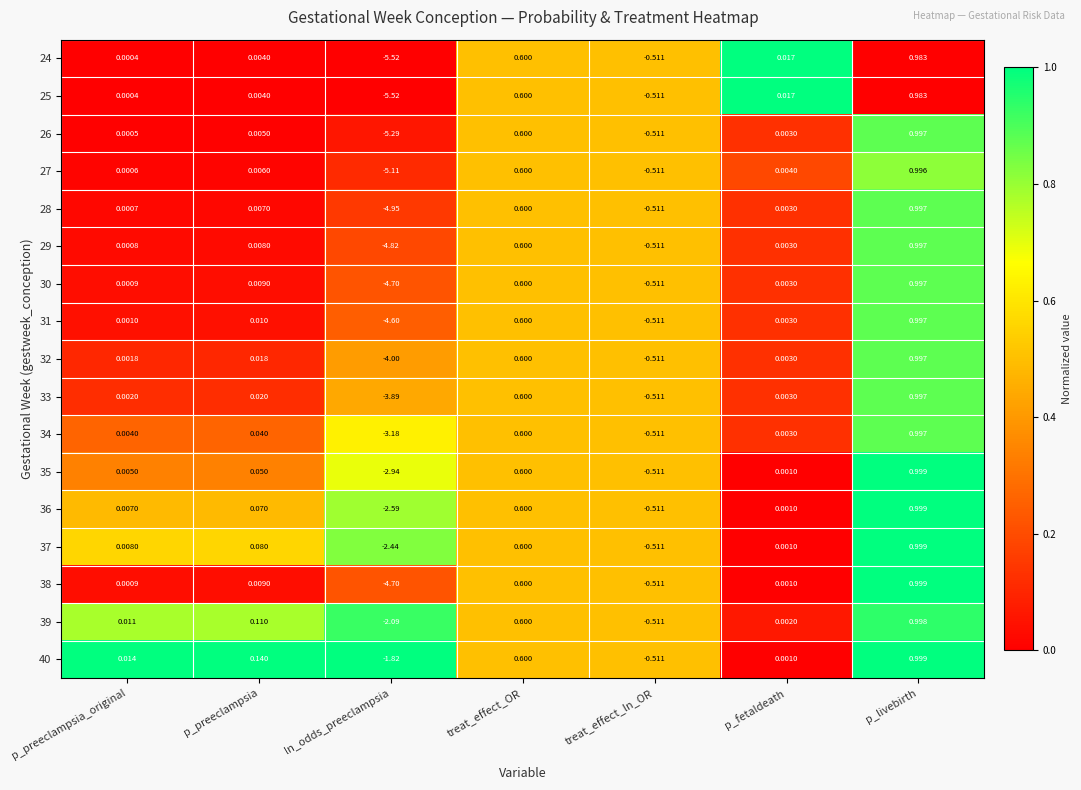

Which category has the lowest value across all series?

ln_odds_preeclampsia